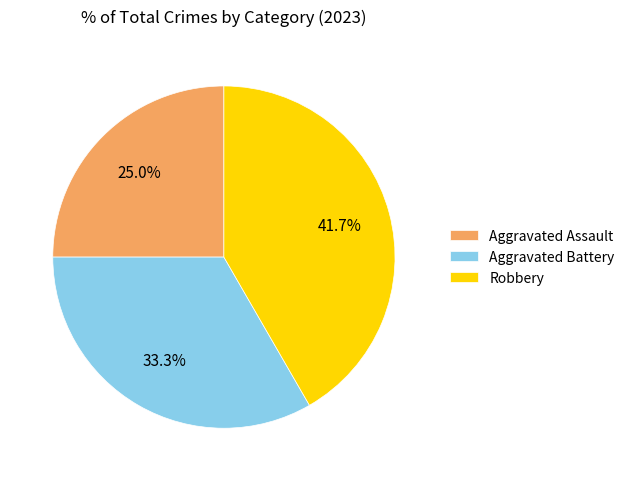

Is the sum of Aggravated Assault and Robbery greater than half?

Yes